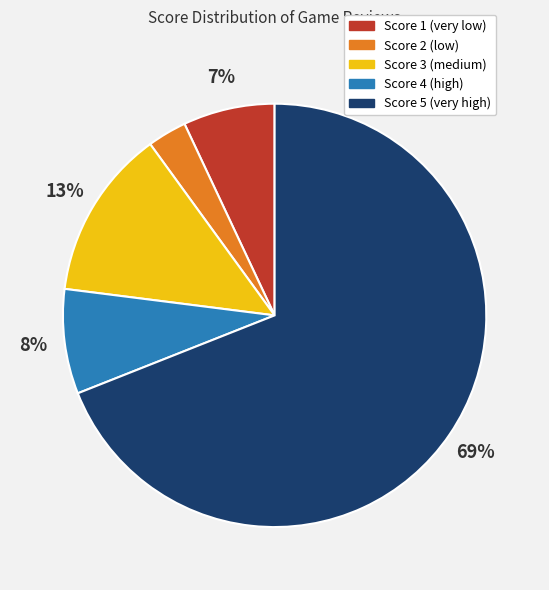

How many slices are in this pie chart?

5